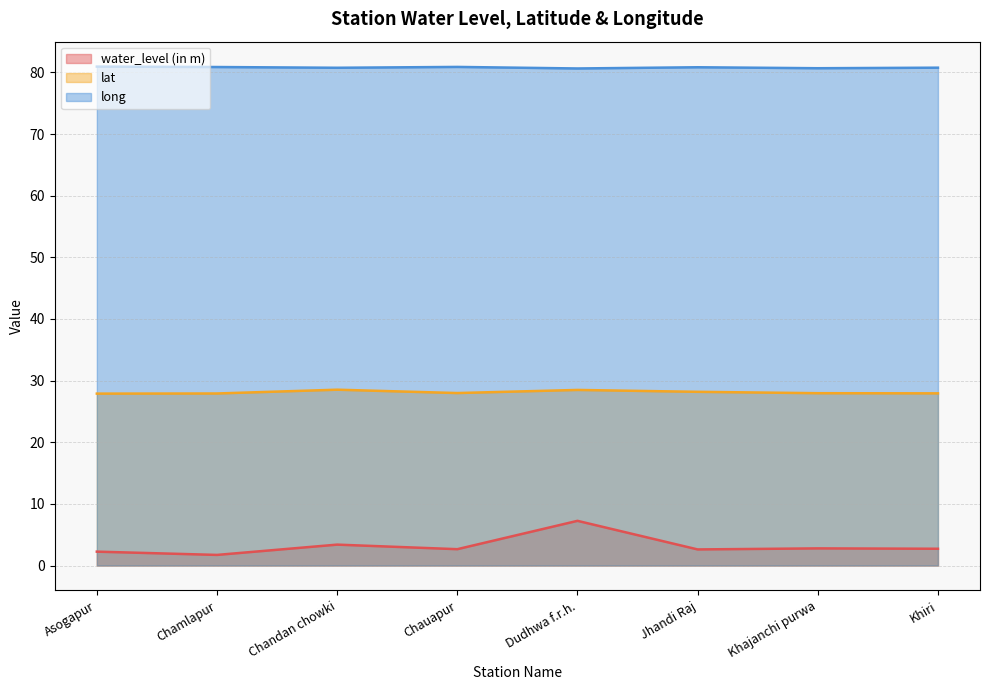

Where is lat nearest to the value 28?

Chauapur